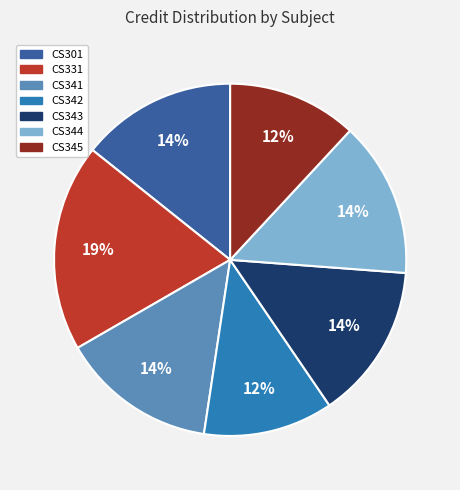

Do CS342 and CS331 together represent more than half of the pie?

No